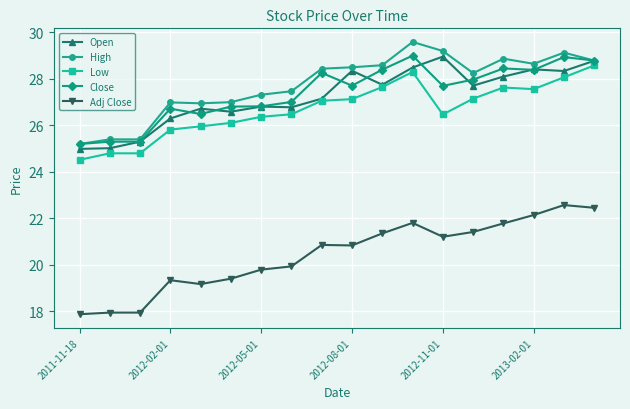

What is the minimum value for Adj Close?

17.9